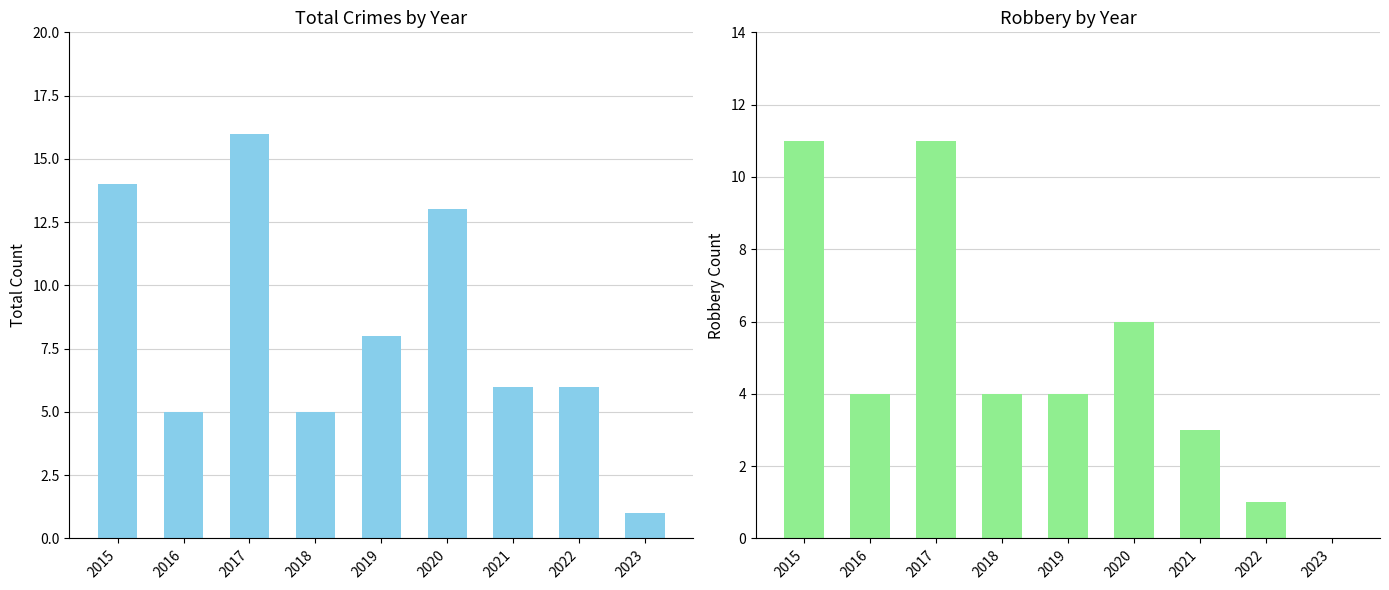

Reading left to right, list all the values displayed in this chart.

Total Crimes: 14	5	16	5	8	13	6	6	1
Robbery: 11	4	11	4	4	6	3	1	0